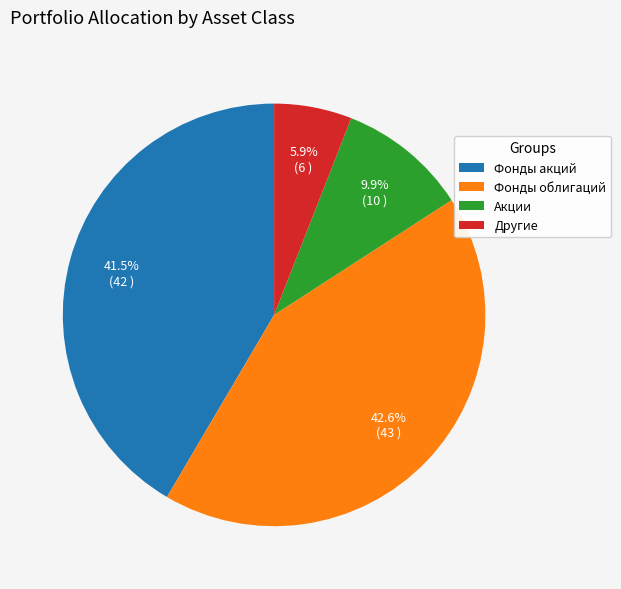

Between Фонды акций and Акции, which is larger?

Фонды акций